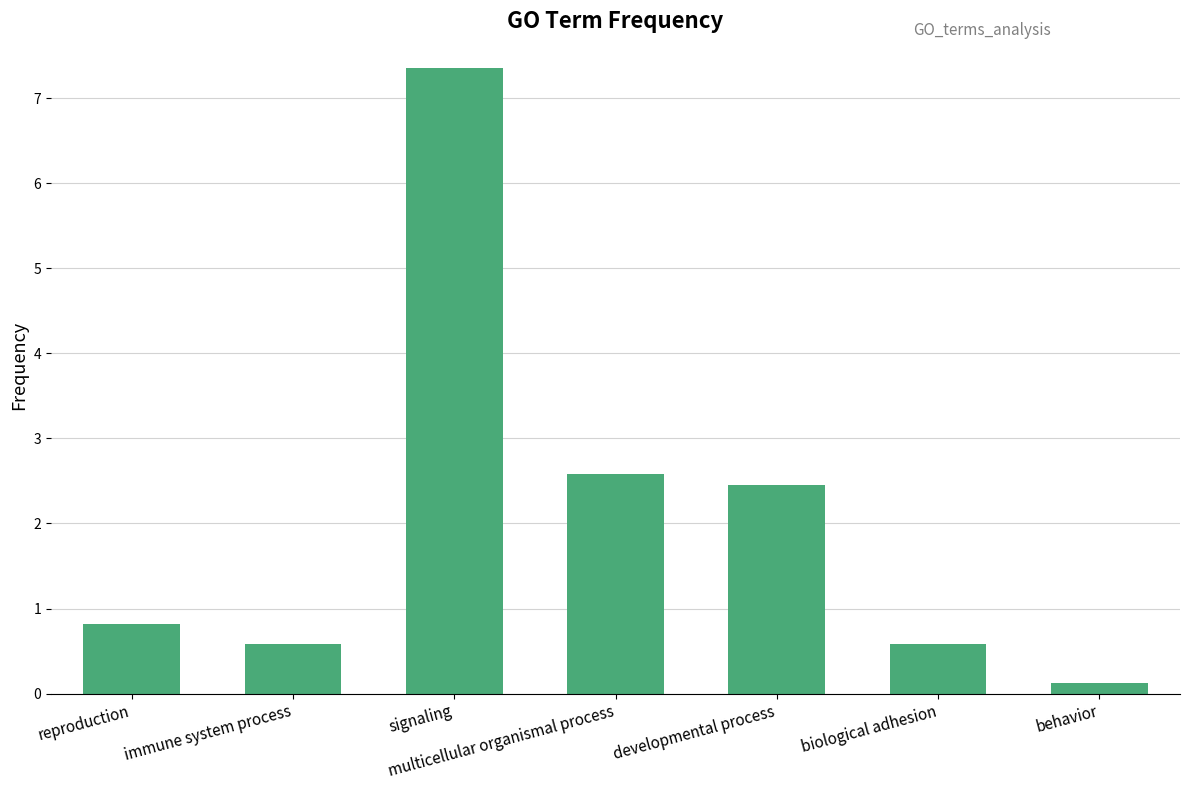

What is the label of the 4th bar from the left?

multicellular organismal process